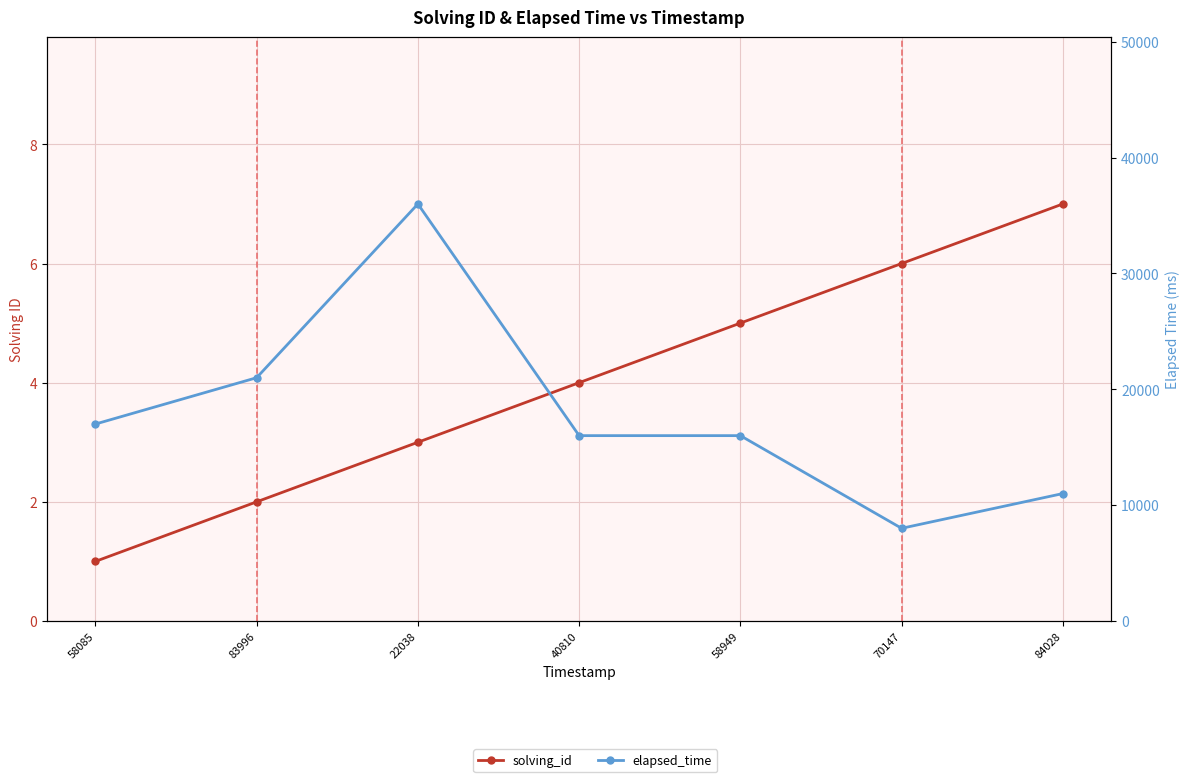

Reading left to right, list all the values displayed in this chart.

solving_id: 1	2	3	4	5	6	7
elapsed_time: 17000	21000	36000	16000	16000	8000	11000